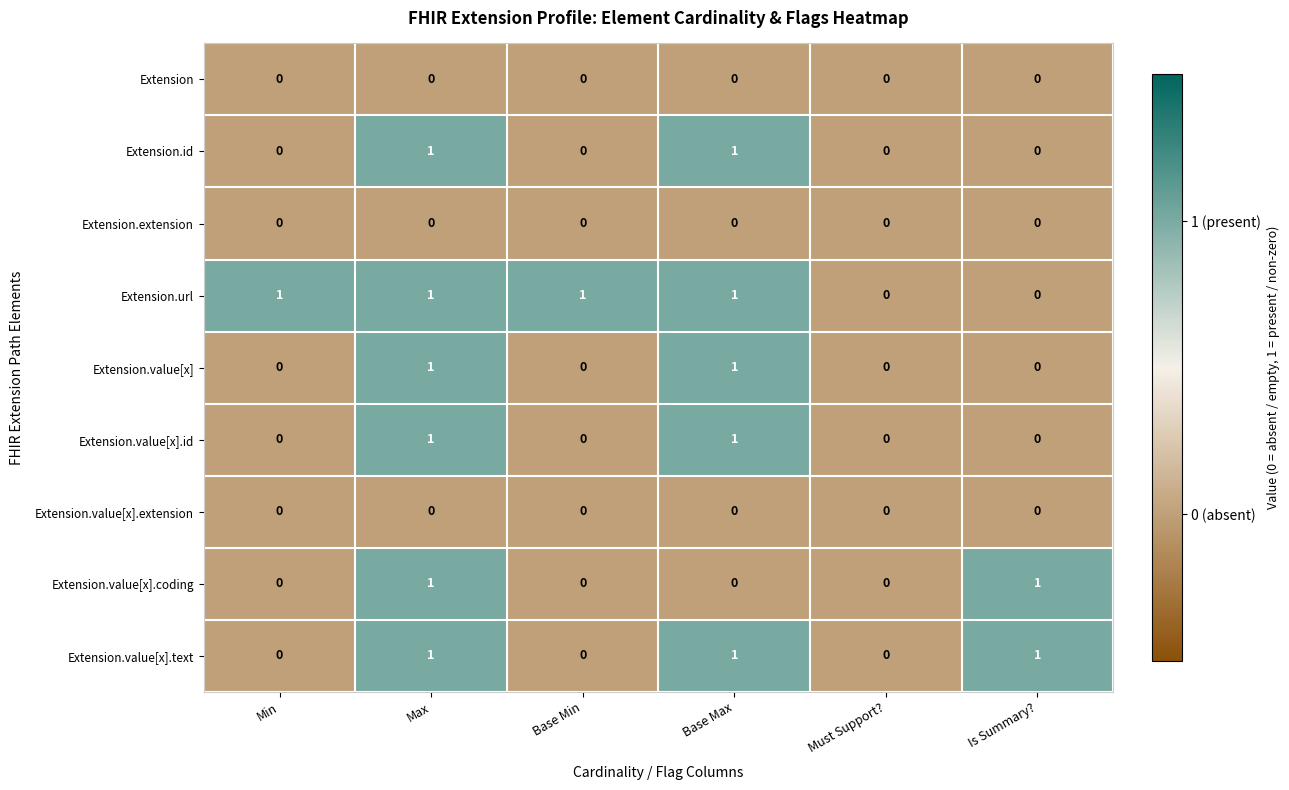

How many data points in Extension.id are above 0?

2